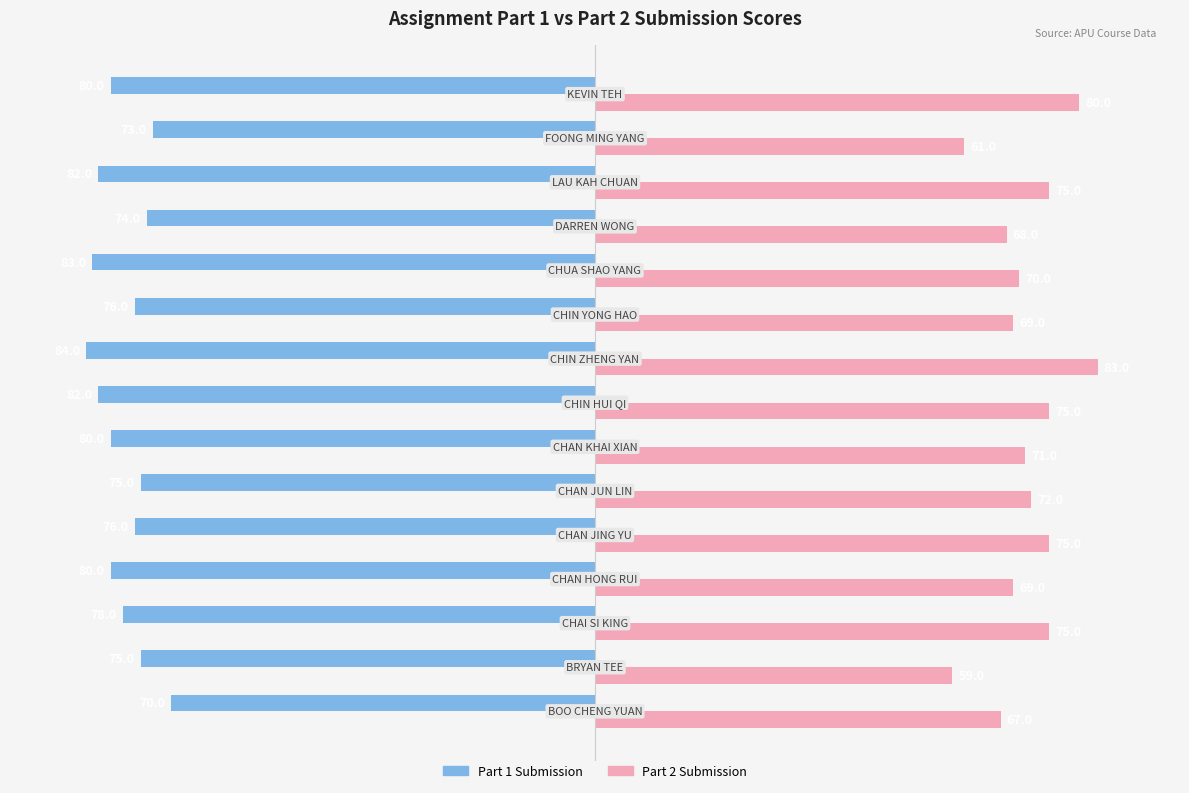

What is the lowest value of the Part 1 Submission series?

-84